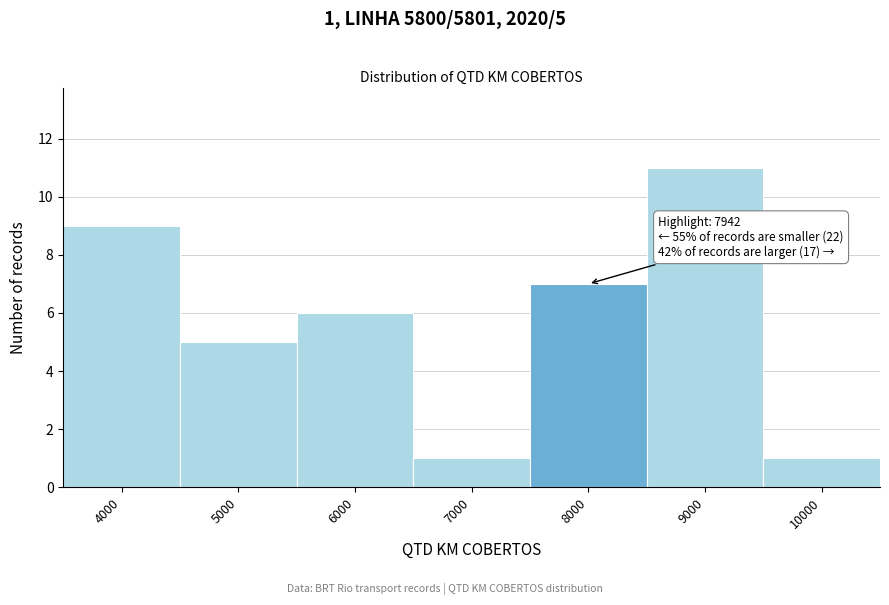

Which range on the x-axis has the tallest bar?

8500 to 9500